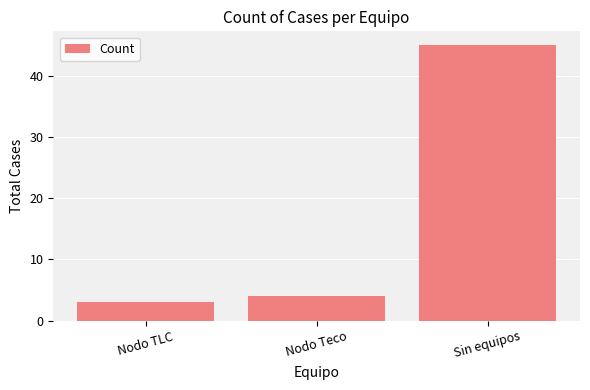

Where is the data nearest to the value 24?

Nodo Teco